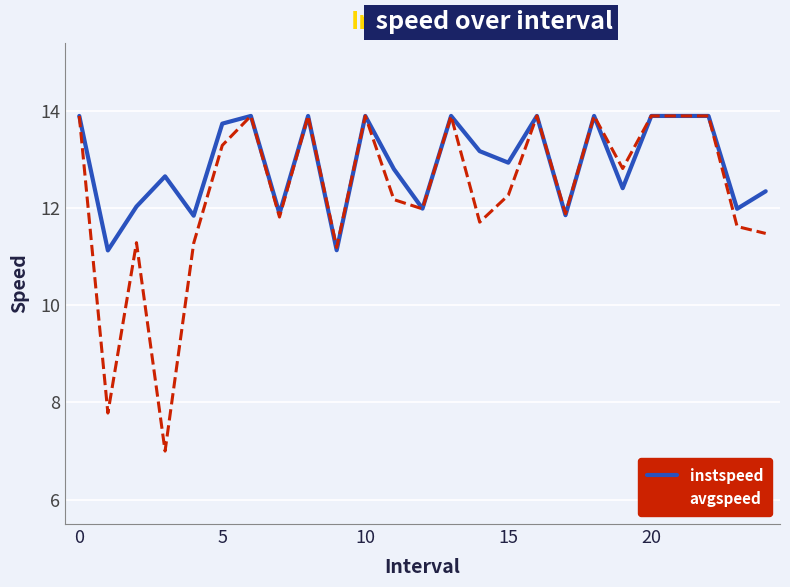

What is the sum of all instspeed values?

322.7